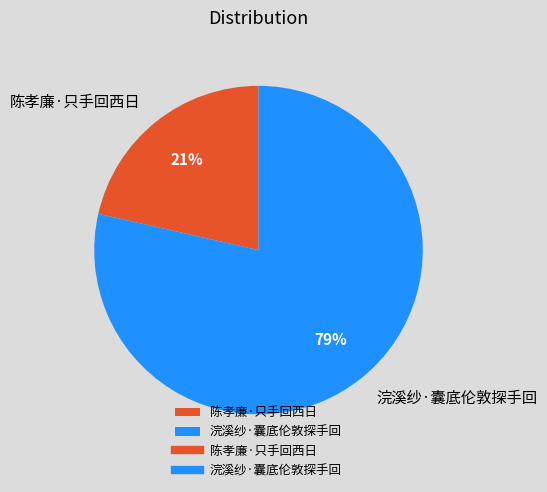

To the nearest percent, what is the average slice percentage?

50%